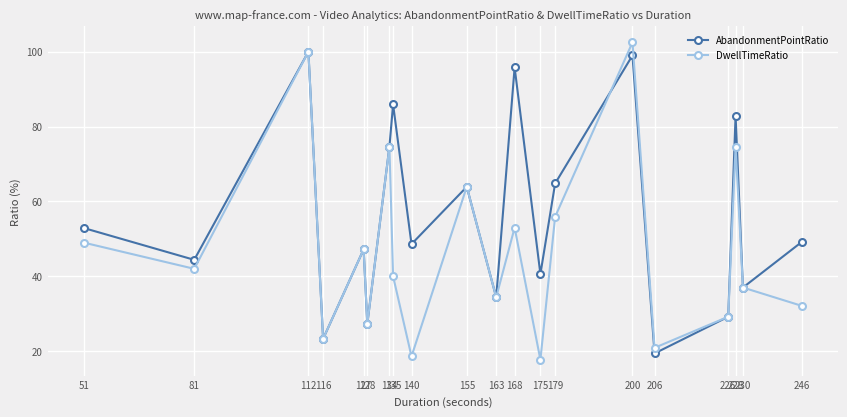

Reading left to right, extract all data points from this chart.

AbandonmentPointRatio: 51=52.9	81=44.4	112=100.0	116=23.3	127=47.2	128=27.3	134=74.6	135=85.9	140=48.6	155=63.9	163=34.4	168=95.8	175=40.6	179=64.8	200=99.0	206=19.4	226=29.2	228=82.9	230=37.0	246=49.2
DwellTimeRatio: 51=49.0	81=42.0	112=100.0	116=23.3	127=47.2	128=27.3	134=74.6	135=40.0	140=18.6	155=63.9	163=34.4	168=53.0	175=17.7	179=55.9	200=102.5	206=20.9	226=29.2	228=74.6	230=37.0	246=32.1